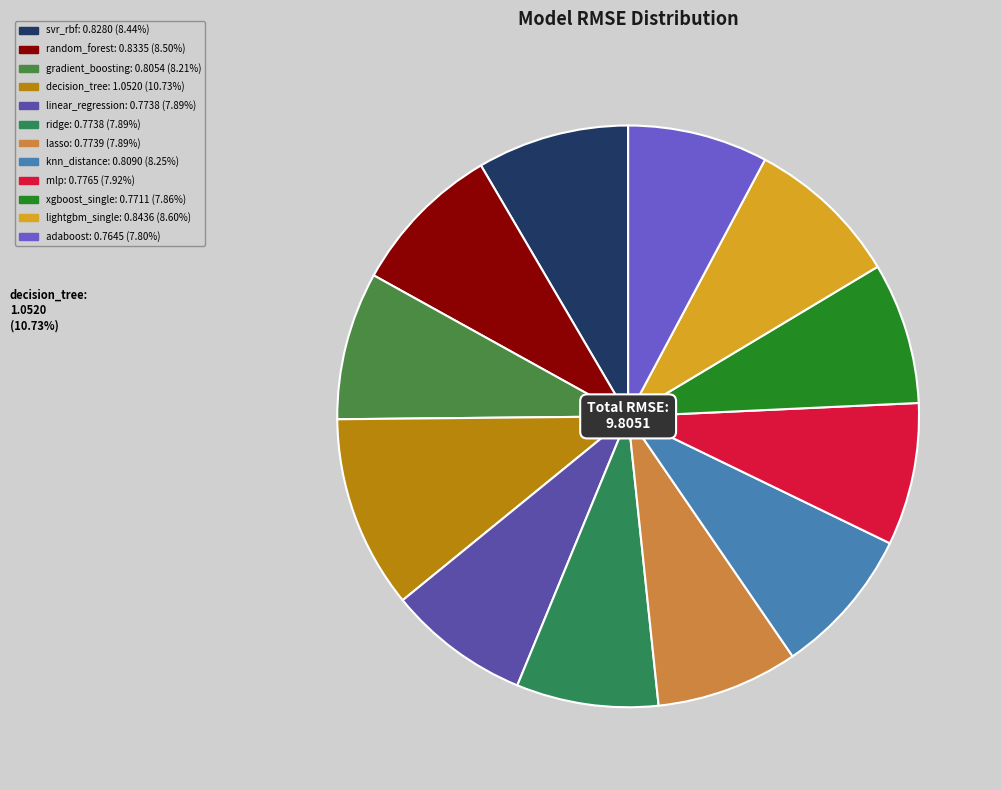

How many segments does this pie chart have?

12